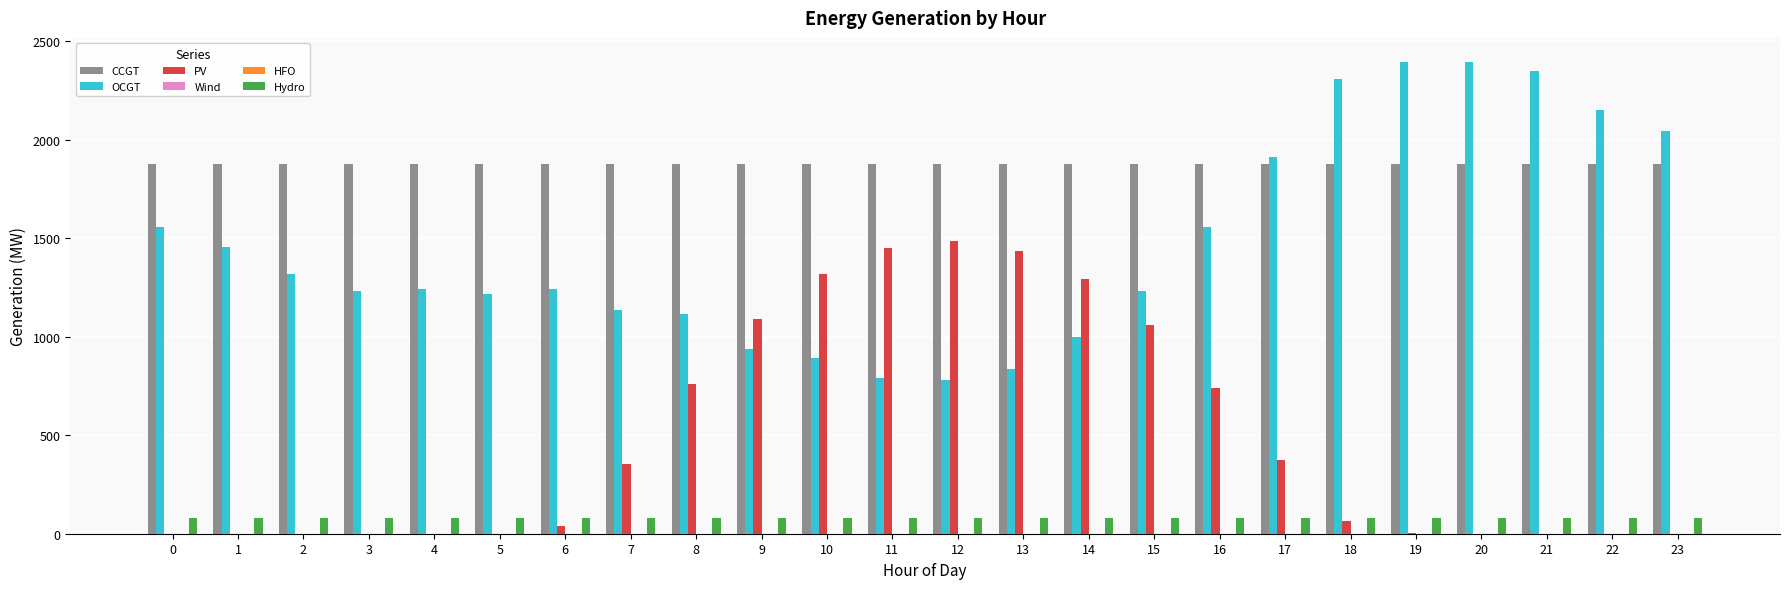

What is the spread (max minus min) of values at 17?

1912